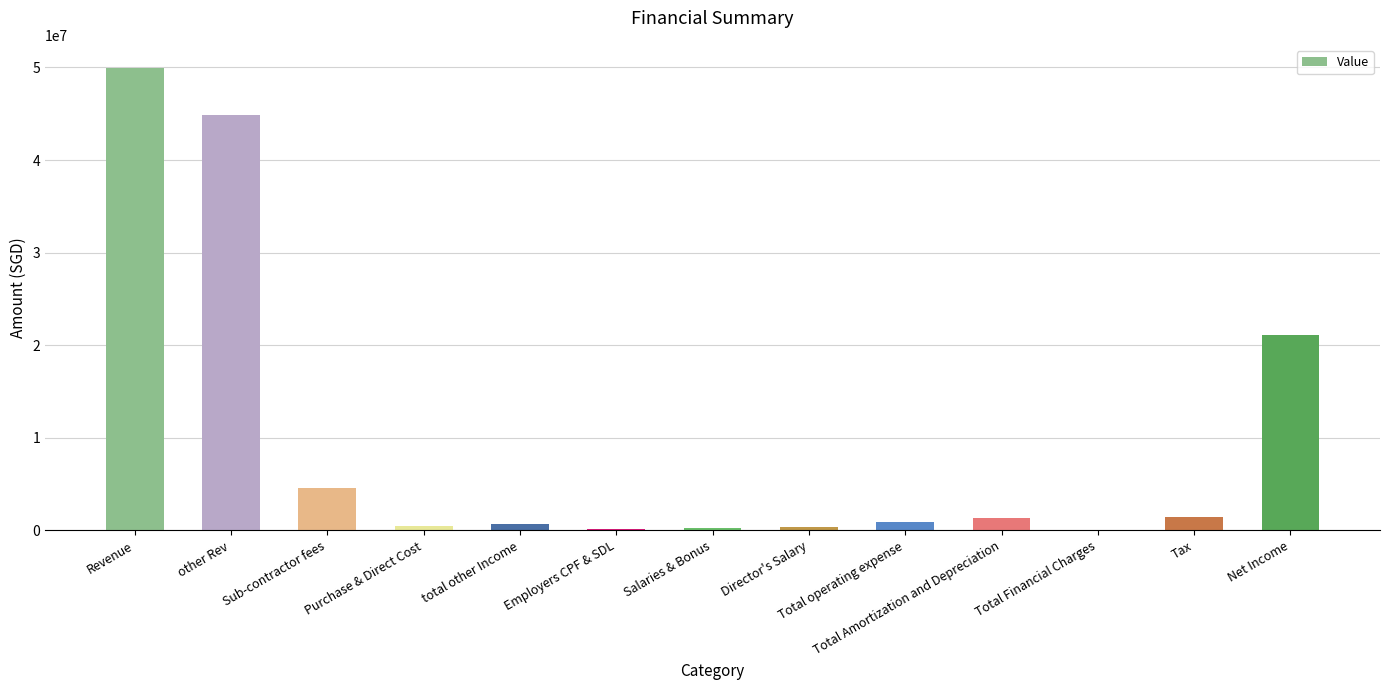

What is the sum of all values?

126209000